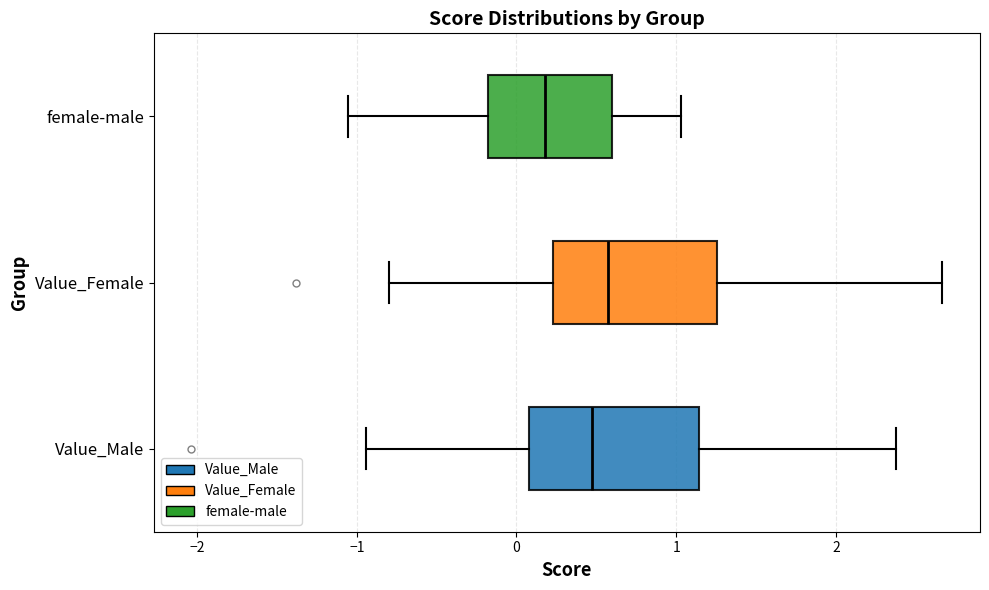

Reading bottom to top, transcribe this box plot: for each box, give where its median line is, the range the box spans, and where its two whiskers end, as read against the x-axis. The values are not printed on the chart, so give them approximately, as read against the axis.

Value_Male: median 0.5, box 0.1 to 1.1, whiskers -0.9 to 2.4
Value_Female: median 0.6, box 0.2 to 1.3, whiskers -0.8 to 2.7
female-male: median 0.2, box -0.2 to 0.6, whiskers -1.1 to 1.0